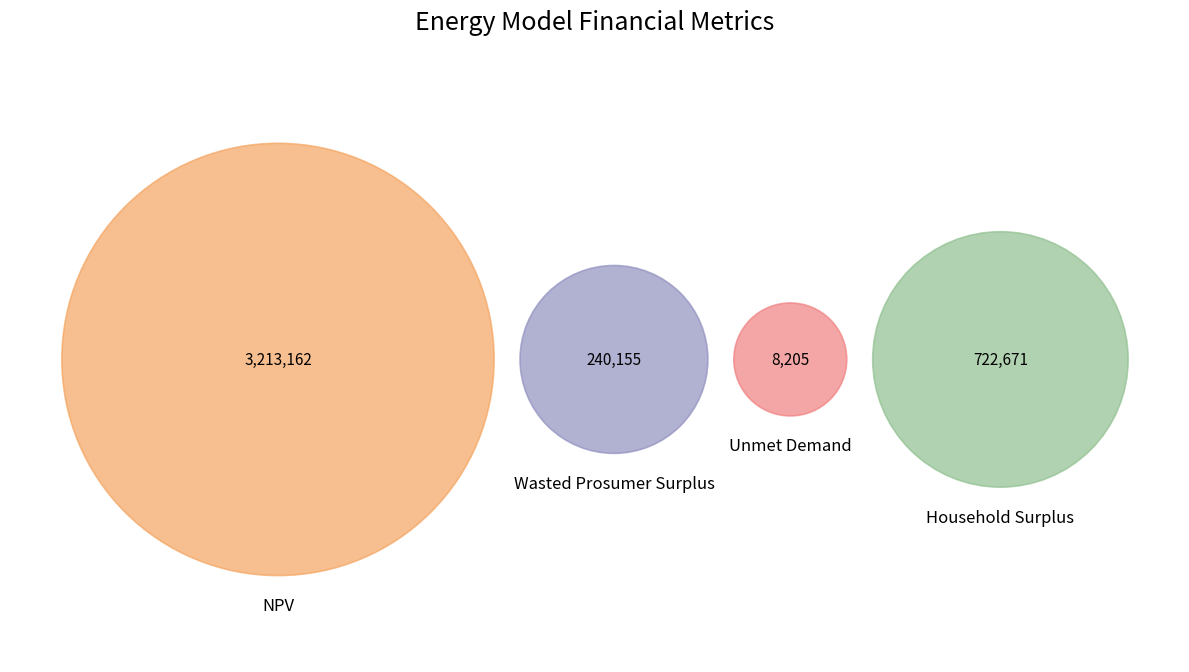

Is it true that Wasted Prosumer Surplus is 6% of the pie?

True